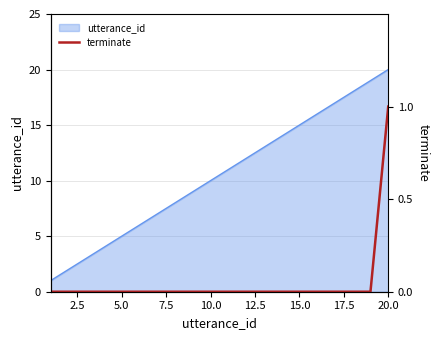

True or false: there are more than 1 points higher than both neighbors.

False